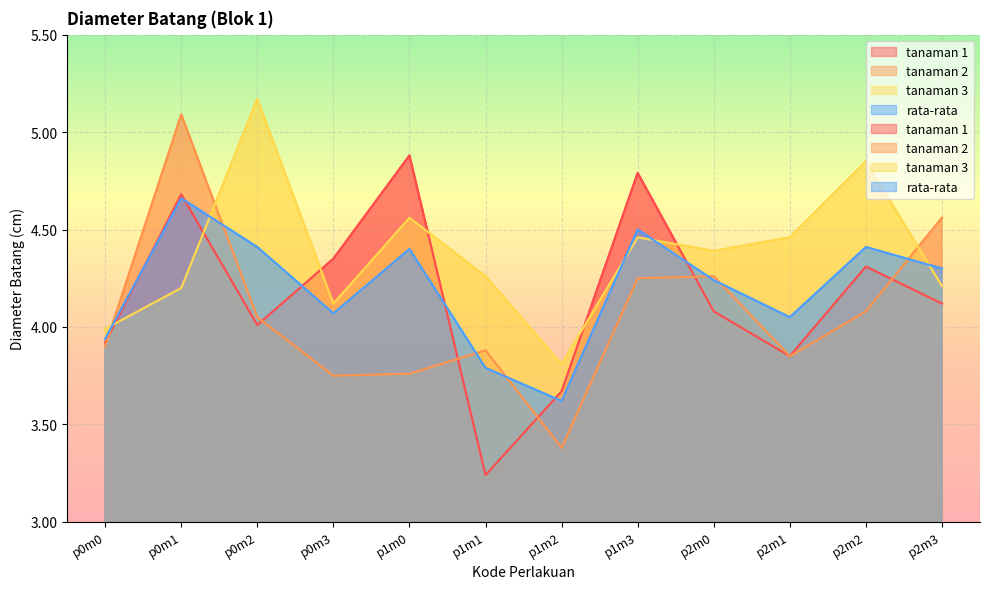

What is the label of the 10th point from the left?

p2m1